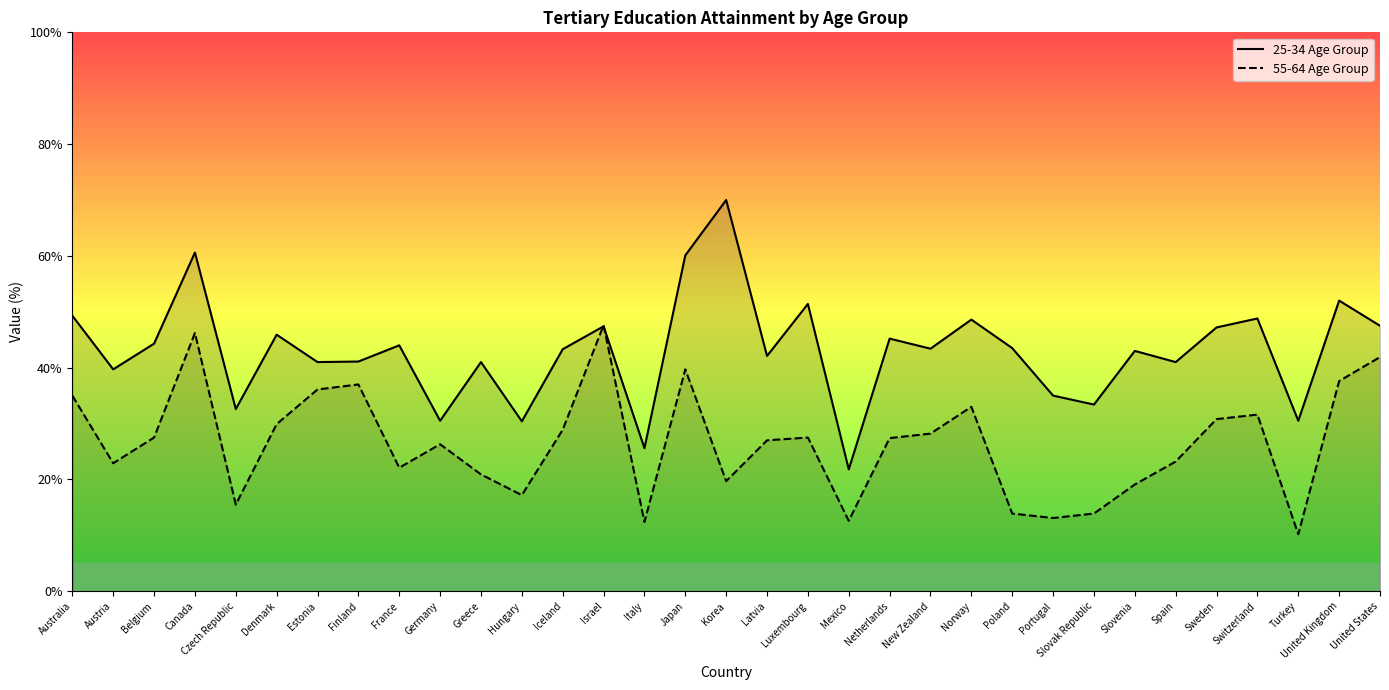

What is the total value across all series at Germany?

56.8